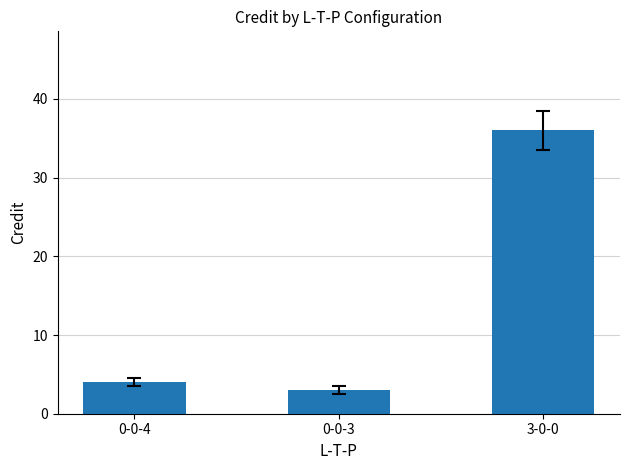

Which label corresponds to the largest value in the chart?

3-0-0